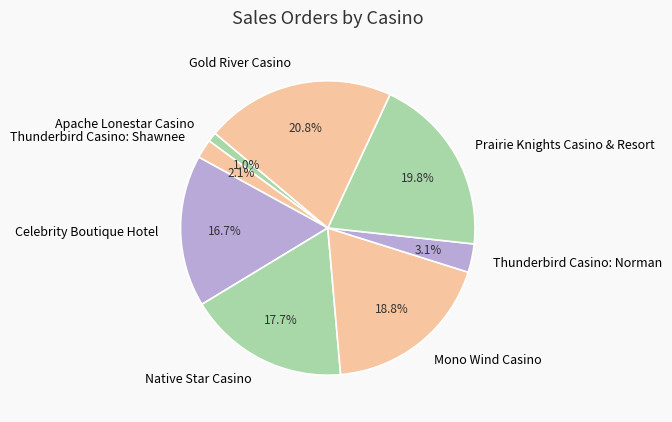

Rank the categories by value from highest to lowest.

Gold River Casino, Prairie Knights Casino & Resort, Mono Wind Casino, Native Star Casino, Celebrity Boutique Hotel, Thunderbird Casino: Norman, Thunderbird Casino: Shawnee, Apache Lonestar Casino